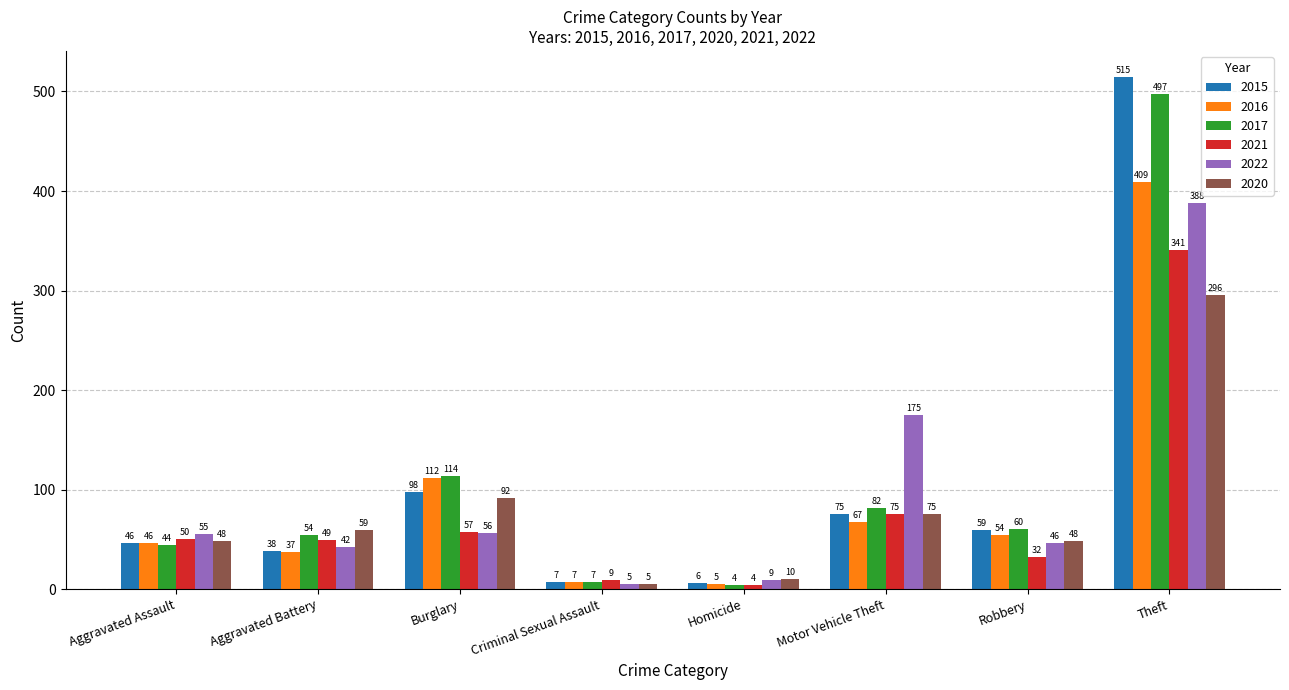

What position from the right is Homicide?

4